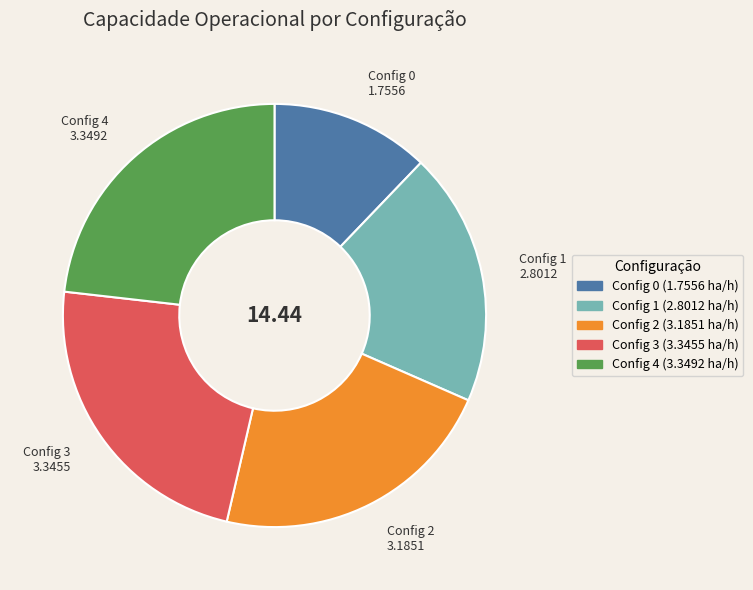

How many segments does this pie chart have?

5